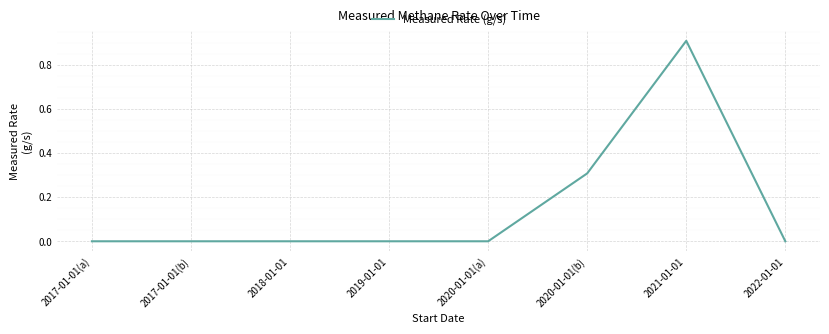

What is the sum of all values?

1.2